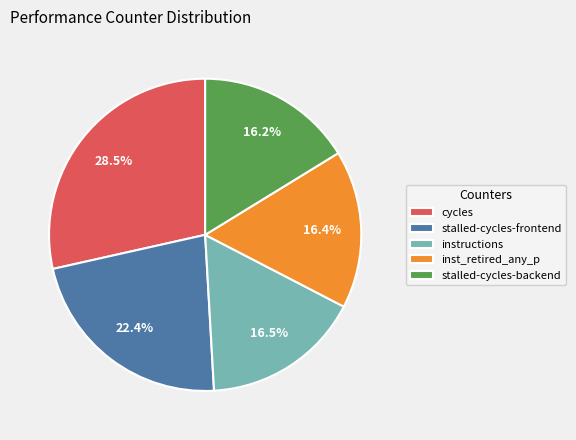

Which has a higher value, stalled-cycles-frontend or inst_retired_any_p?

stalled-cycles-frontend